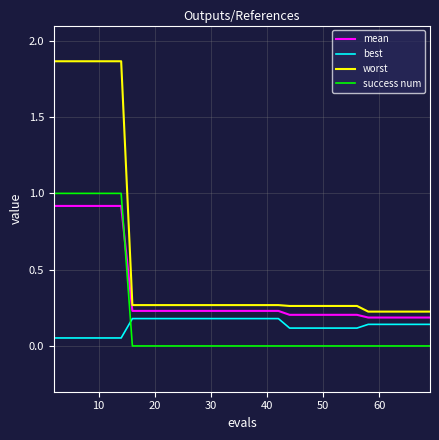

What is the difference between the maximum and minimum values in the success num series?

1.0